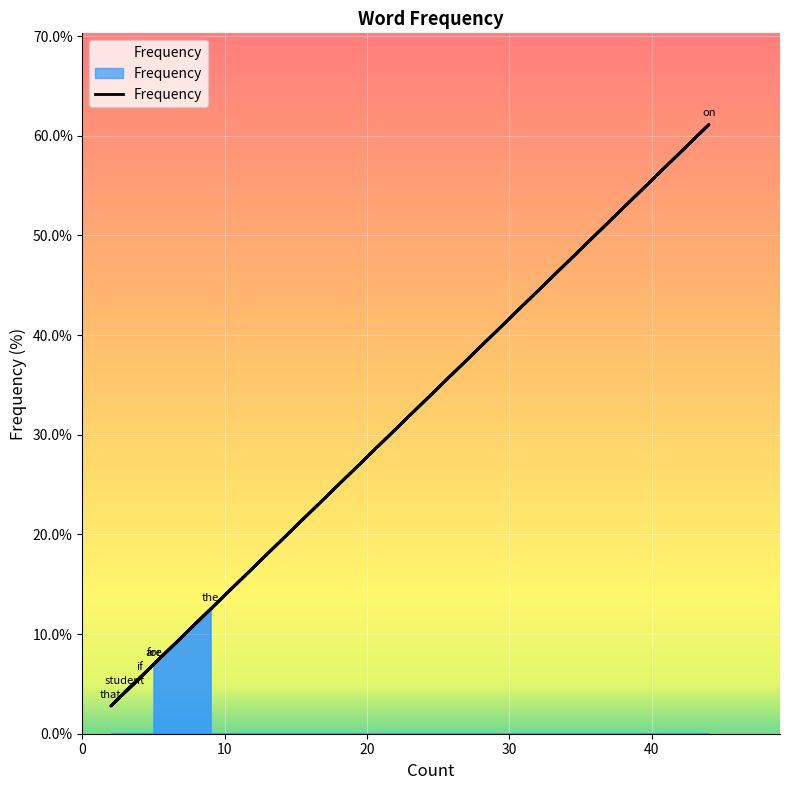

Approximately how many times larger is the value at that compared to student?

0.7